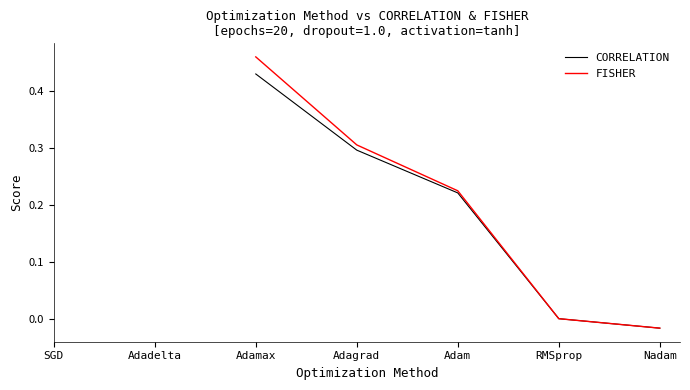

What position from the left is Adamax?

3